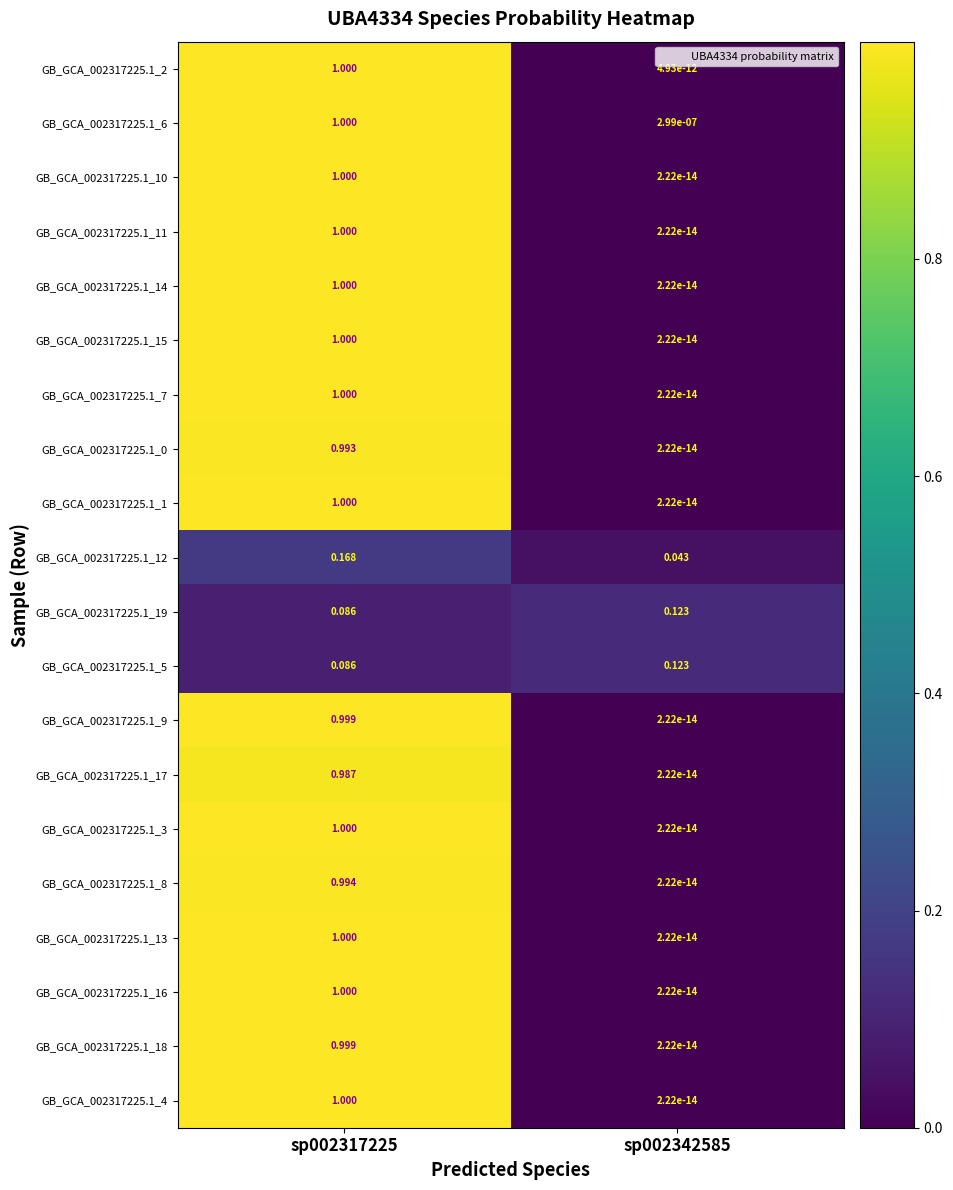

Is the value of GB_GCA_002317225.1_10 at sp002317225 greater than the value of GB_GCA_002317225.1_12 at sp002342585?

Yes